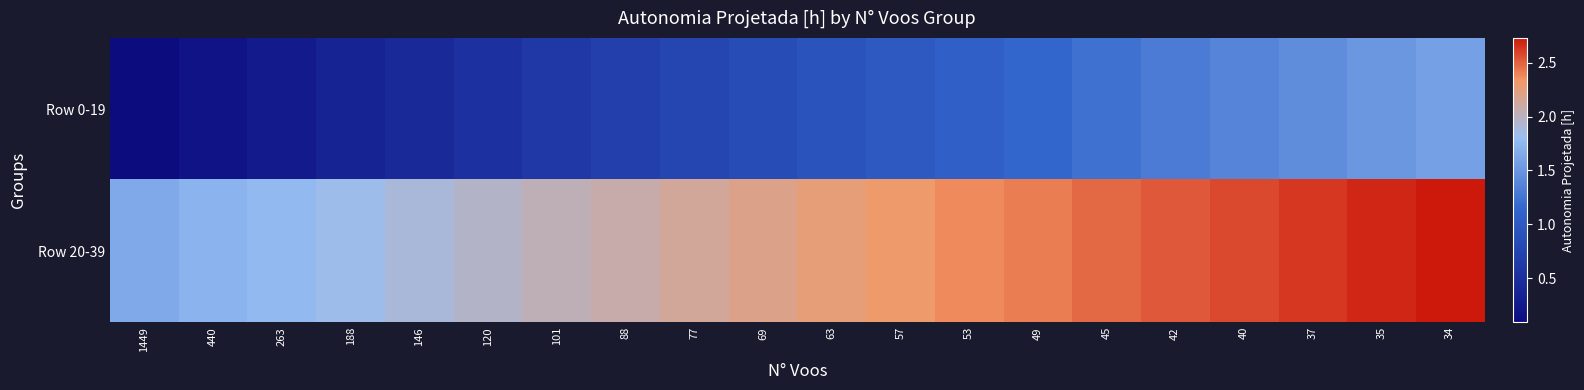

Rank the series by their maximum value, from highest to lowest.

Row 20-39, Row 0-19